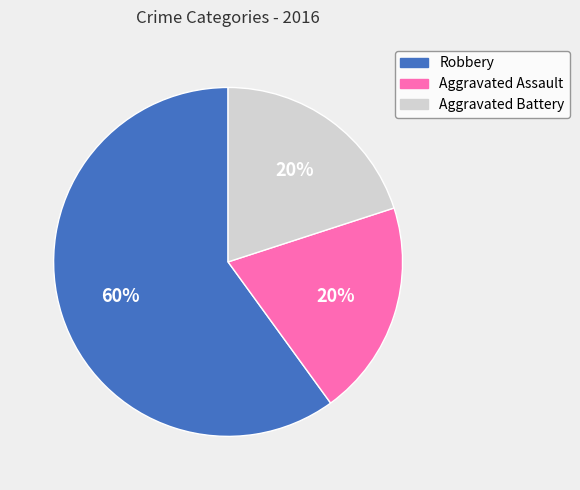

Which slice represents more than half of the pie?

Robbery